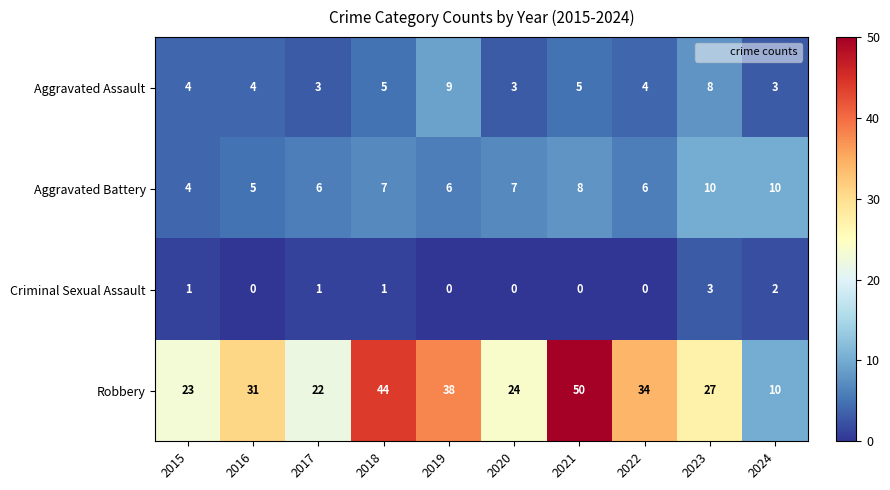

List the series in order of their peak value, highest first.

Robbery, Aggravated Battery, Aggravated Assault, Criminal Sexual Assault